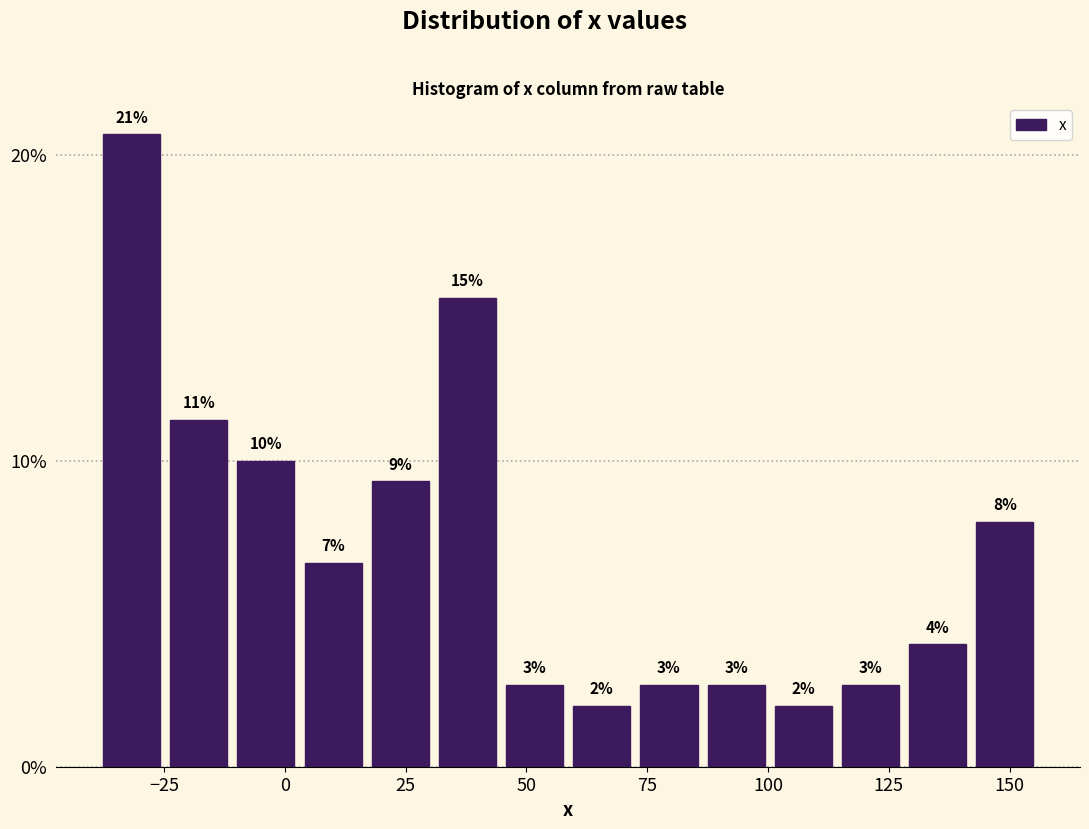

Read against the x-axis, roughly where is the centre of the tallest bar?

-30